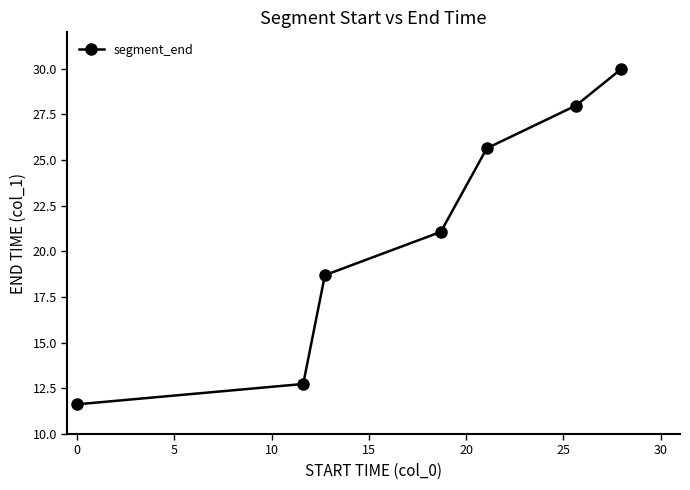

What is the difference between the maximum and minimum values?

18.4